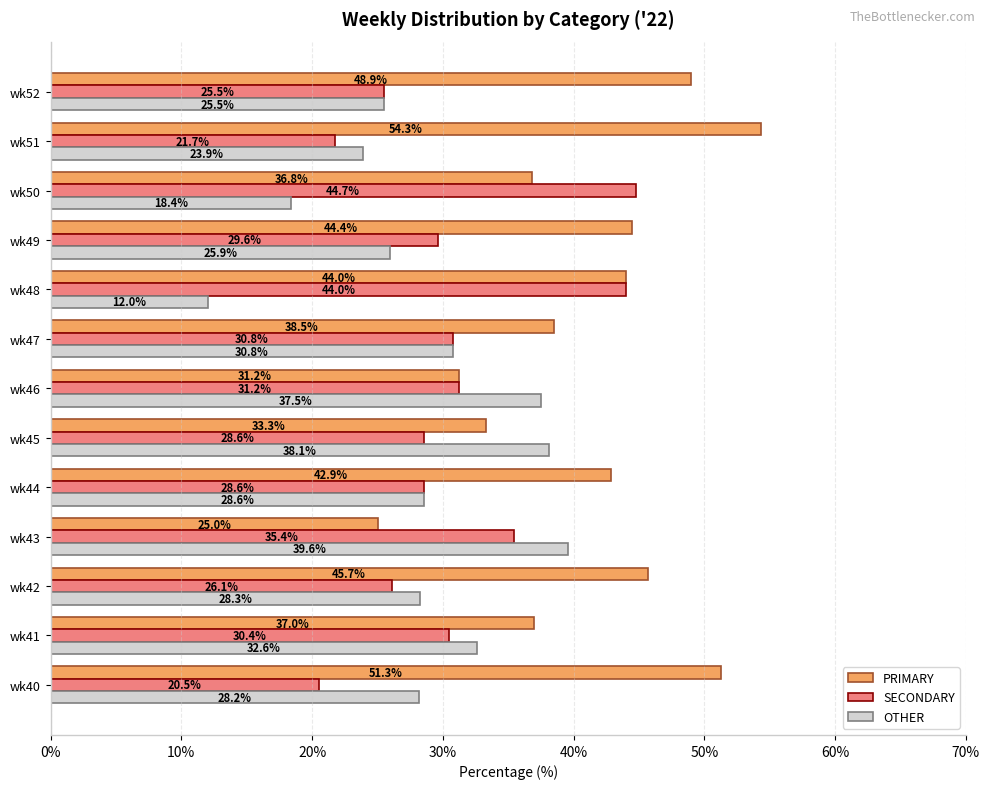

Which series changed the most between wk49 and wk51?

PRIMARY